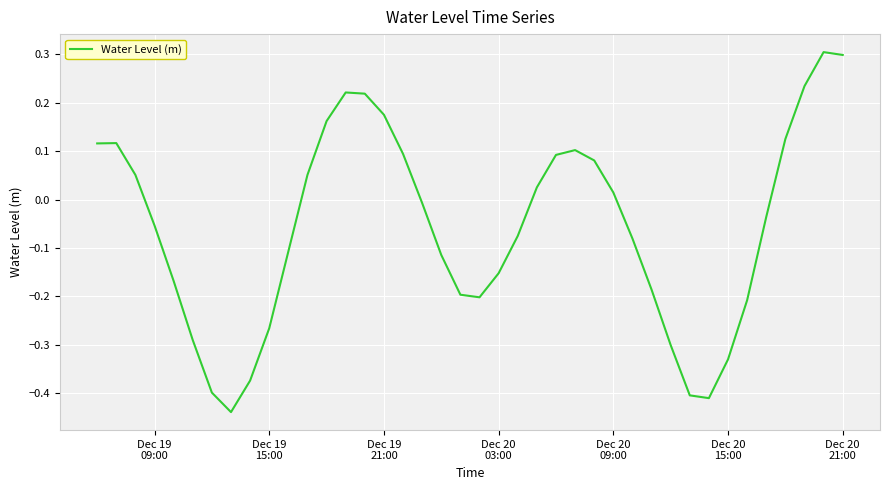

Is this an area chart (filled region under the line)?

No